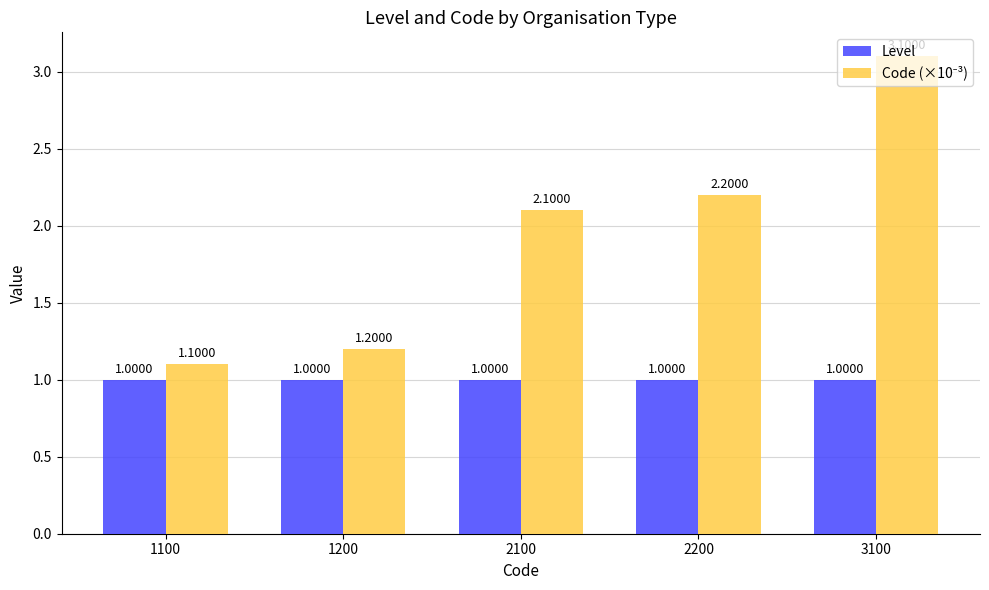

What is the average value of the Level series?

1.0